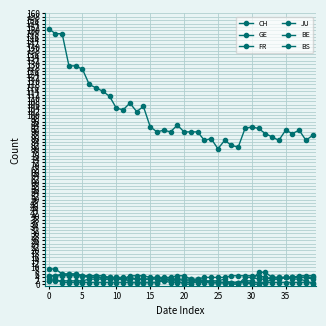

Rank the series by their maximum value, from highest to lowest.

CH, BE, BS, GE, FR, JU